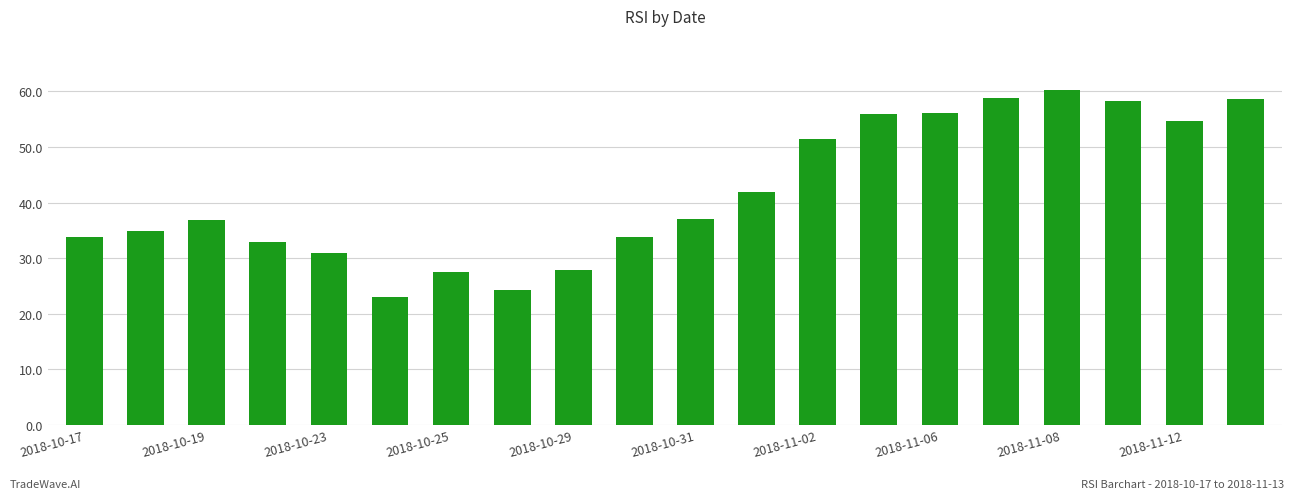

What is the maximum value shown in the chart?

60.2